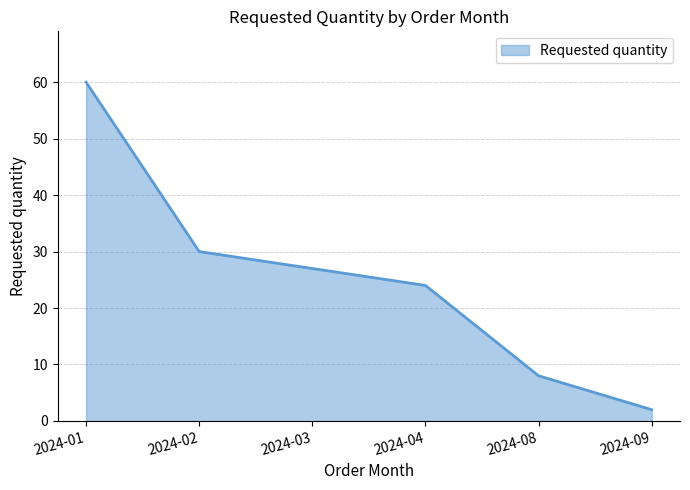

List the labels in order of value, smallest first.

2024-09, 2024-08, 2024-04, 2024-03, 2024-02, 2024-01